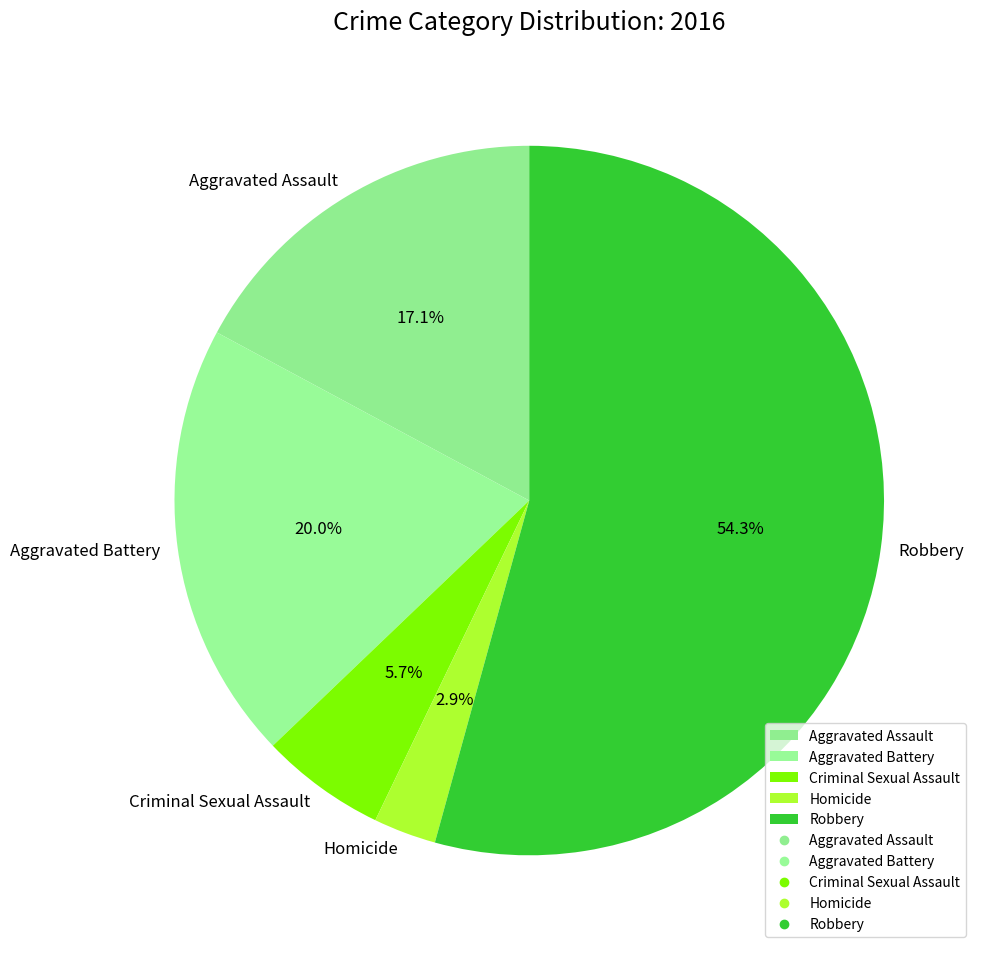

Is there any slice that represents more than half of the pie?

Yes